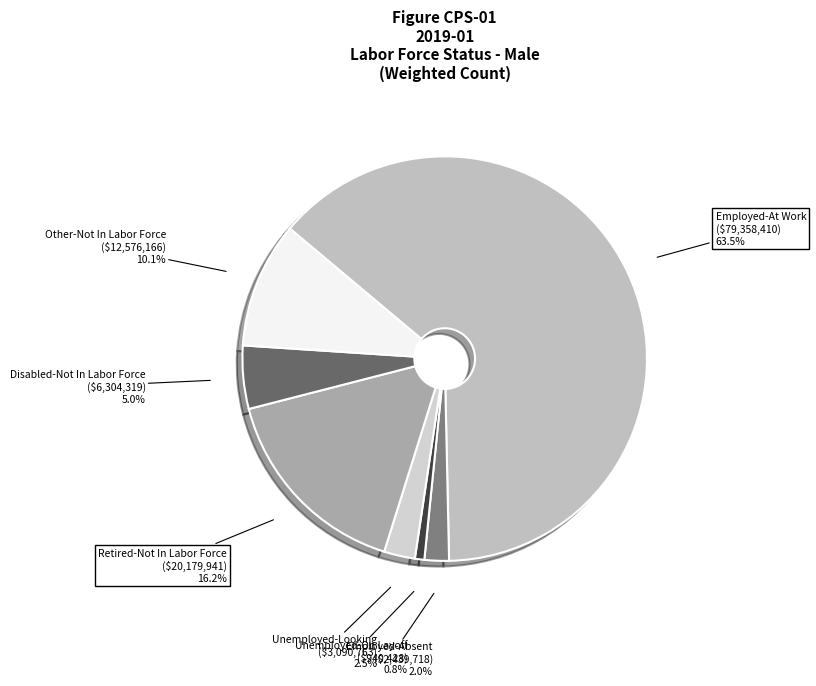

Which category has the smallest portion of the pie?

Unemployed-On Layoff